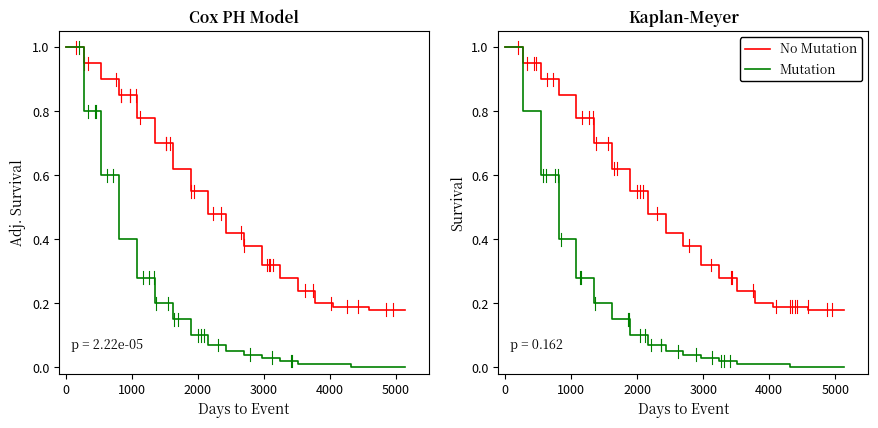

Reading left to right, transcribe all the data shown in this chart.

No Mutation: 1.0	1.0	0.9	0.9	0.9	0.9	0.8	0.8	0.8	0.8	0.7	0.7	0.6	0.6	0.6	0.6	0.5	0.5	0.4	0.4	0.4	0.4	0.3	0.3	0.3	0.3	0.2	0.2	0.2	0.2	0.2	0.2	0.2	0.2	0.2	0.2	0.2	0.2	0.2
Mutation: 1.0	1.0	0.8	0.8	0.6	0.6	0.4	0.4	0.3	0.3	0.2	0.2	0.1	0.1	0.1	0.1	0.1	0.1	0.1	0.1	0.0	0.0	0.0	0.0	0.0	0.0	0.0	0.0	0.0	0.0	0.0	0.0	0.0	0.0	0.0	0.0	0.0	0.0	0.0